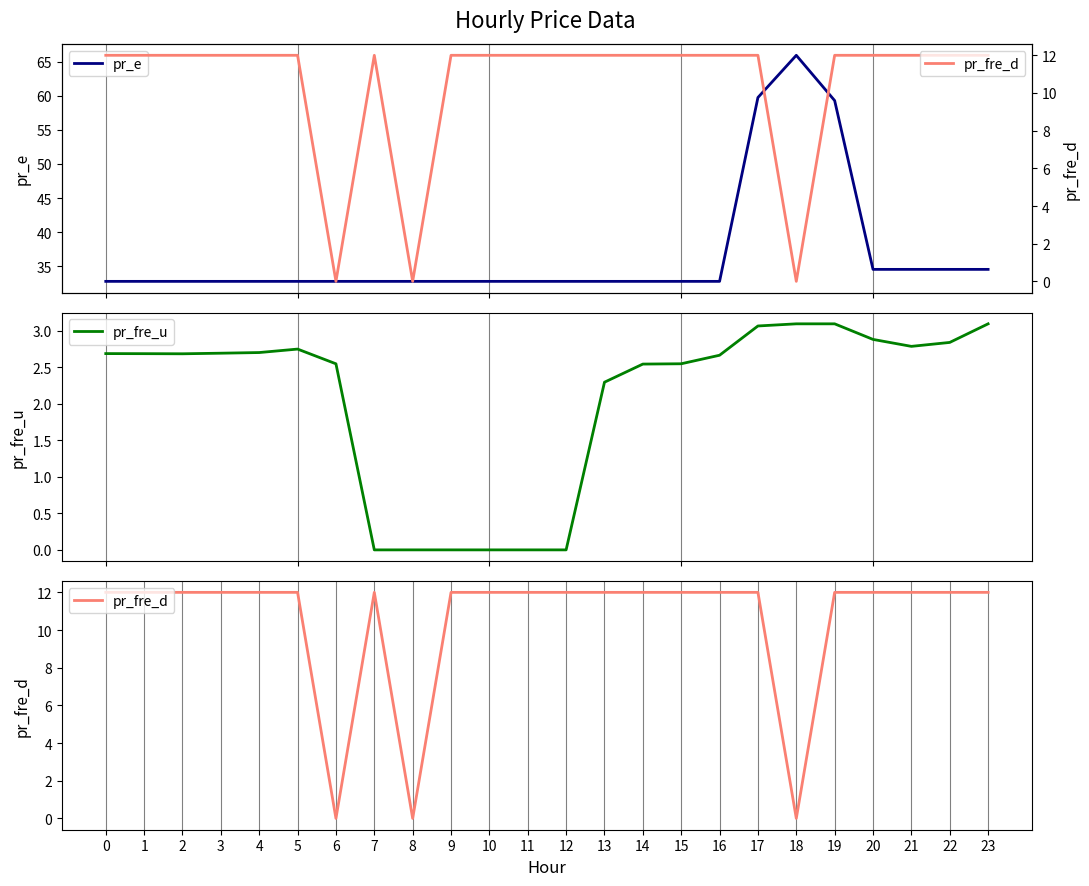

What value does the pr_e series have at 15?

32.8